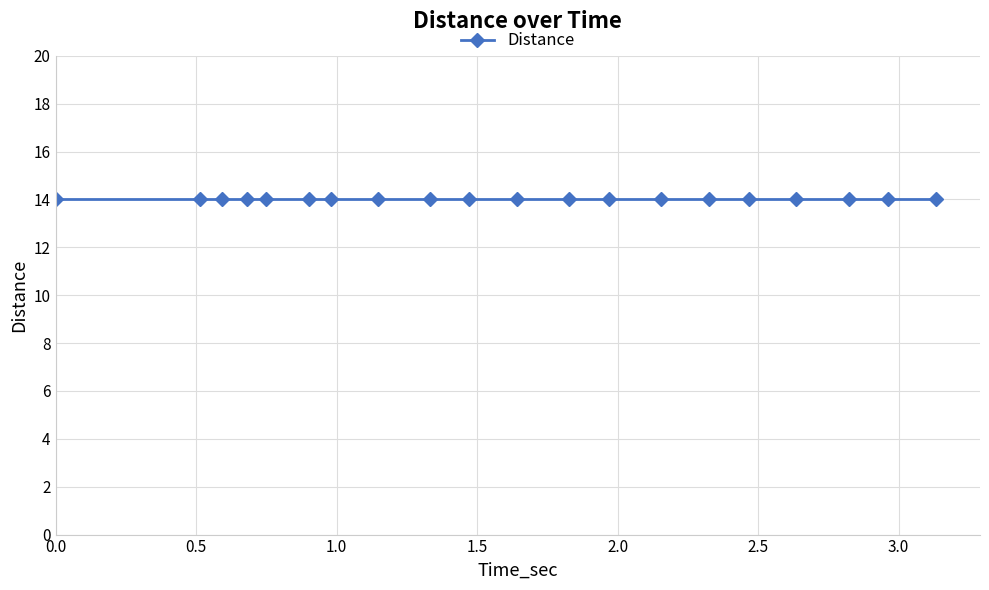

How many series are shown in this chart?

1